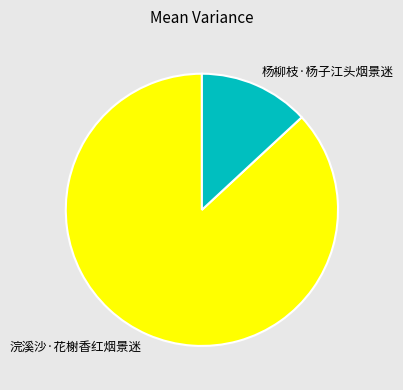

Which has a higher value, 杨柳枝·杨子江头烟景迷 or 浣溪沙·花榭香红烟景迷?

浣溪沙·花榭香红烟景迷